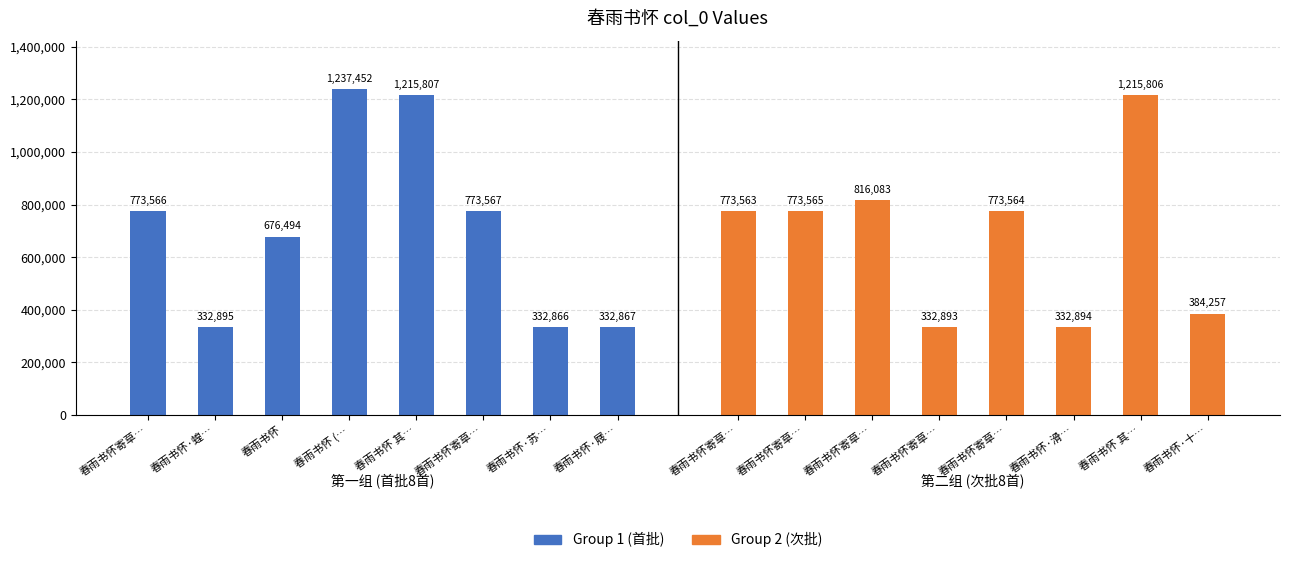

Rank the series by their average value, from highest to lowest.

Group 1 (首批), Group 2 (次批)